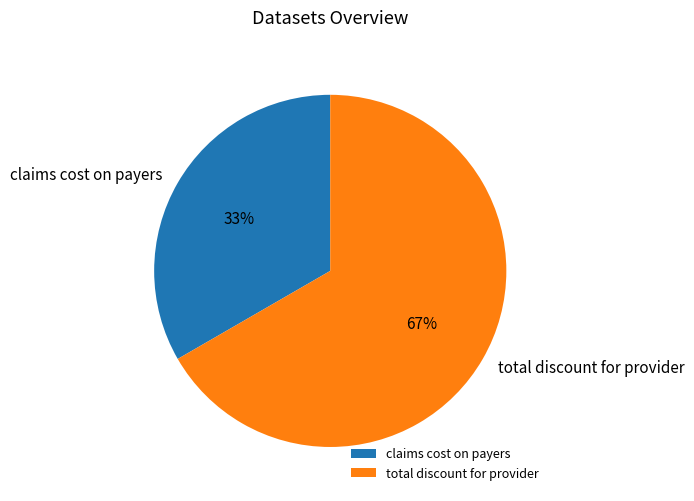

Rank the categories by value from lowest to highest.

claims cost on payers, total discount for provider